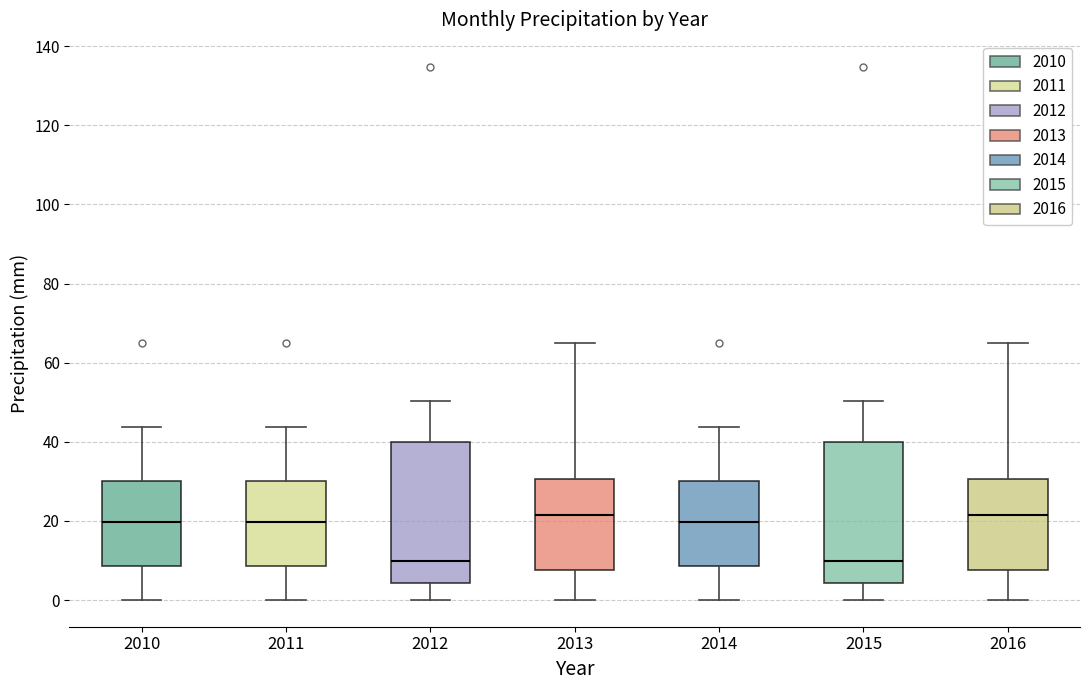

Reading left to right, read every box against the y-axis: the position of its median line, the range the box covers, and the ends of its whiskers. The values are not printed on the chart, so give them approximately, as read against the axis.

2010: median 20, box 8 to 30, whiskers 0 to 44
2011: median 20, box 8 to 30, whiskers 0 to 44
2012: median 10, box 4 to 40, whiskers 0 to 50
2013: median 22, box 8 to 30, whiskers 0 to 64
2014: median 20, box 8 to 30, whiskers 0 to 44
2015: median 10, box 4 to 40, whiskers 0 to 50
2016: median 22, box 8 to 30, whiskers 0 to 64